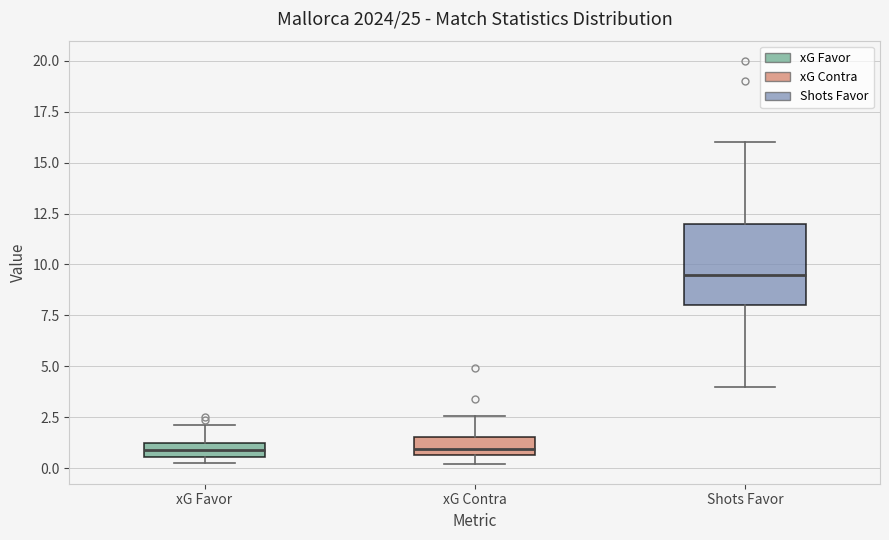

Comparing the boxes themselves (not the whiskers), which one is the tallest?

Shots Favor